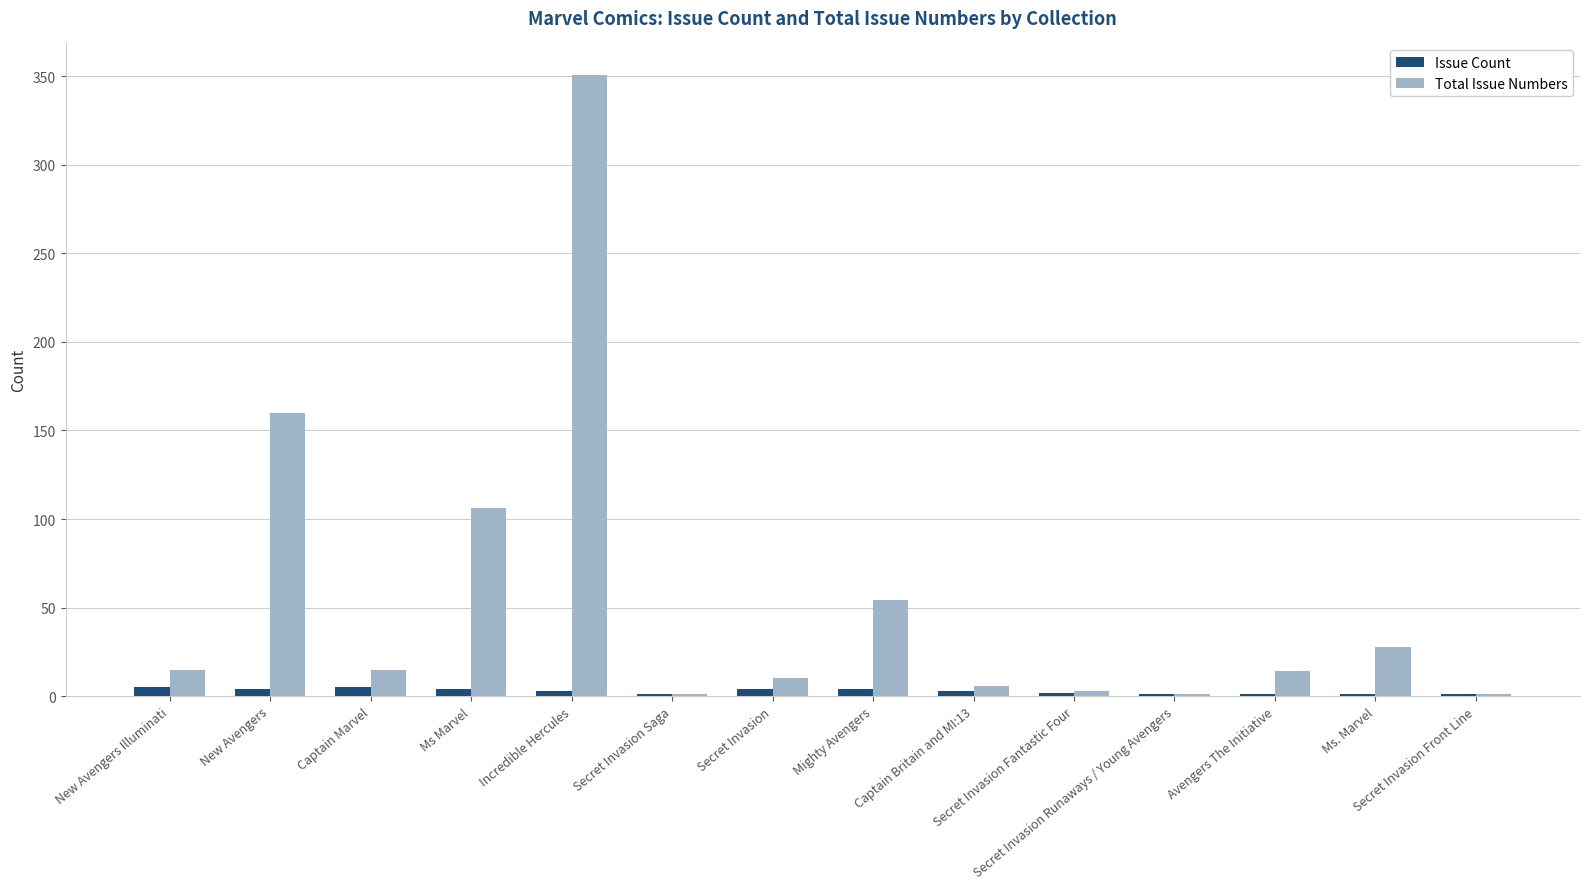

At which category is the sum across all series the highest?

Incredible Hercules